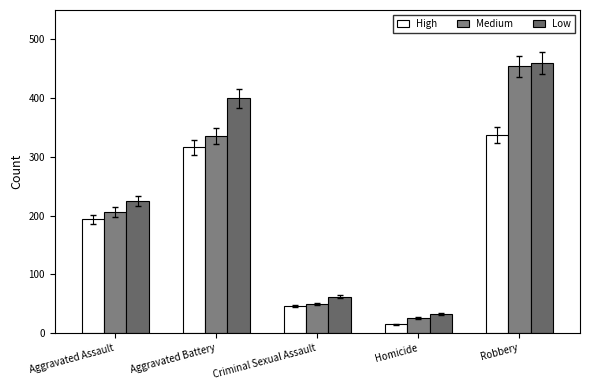

Rank the series by their maximum value, from highest to lowest.

Low, Medium, High